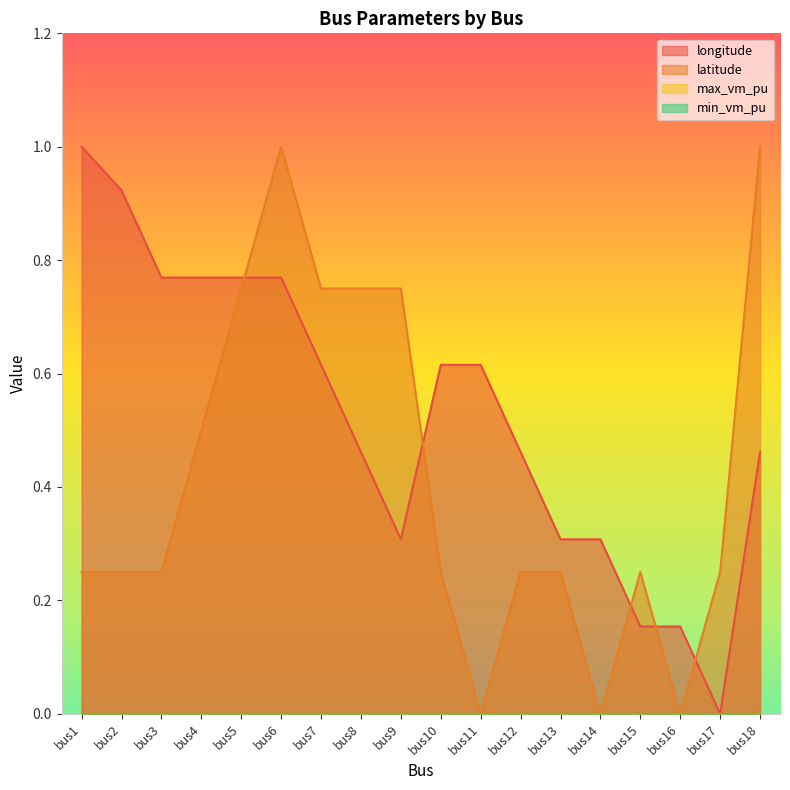

Read the longitude value at bus16.

0.2